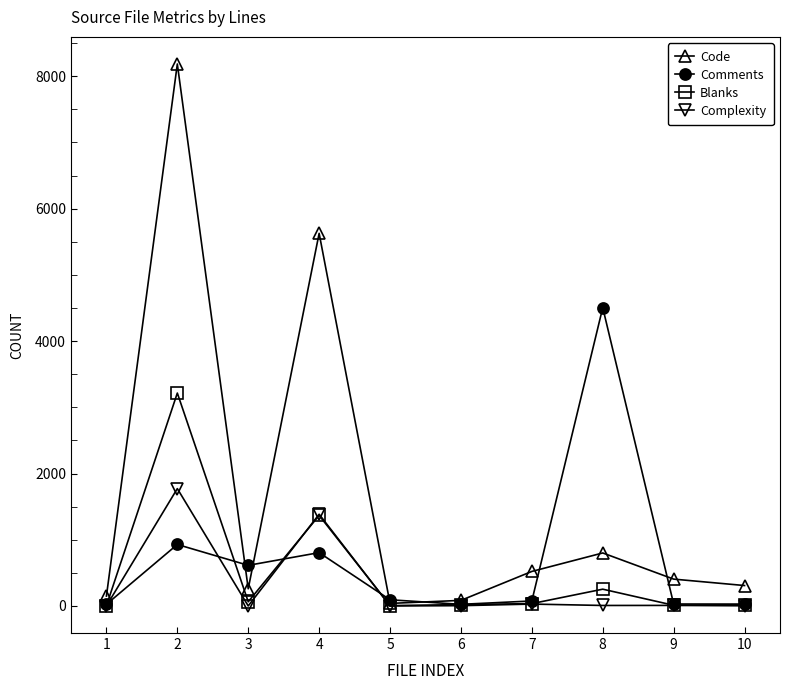

List the series in order of their peak value, highest first.

Code, Comments, Blanks, Complexity